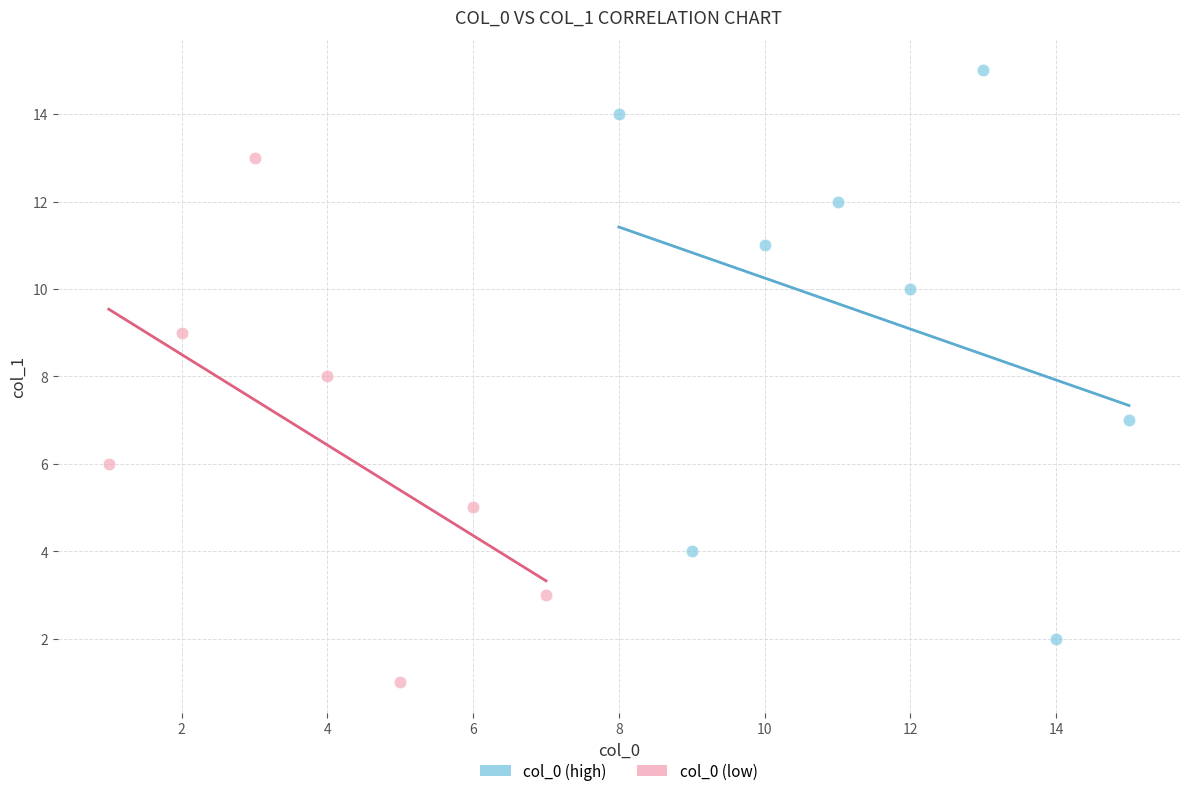

Which series has the widest spread of Y values?

col_0 (high)